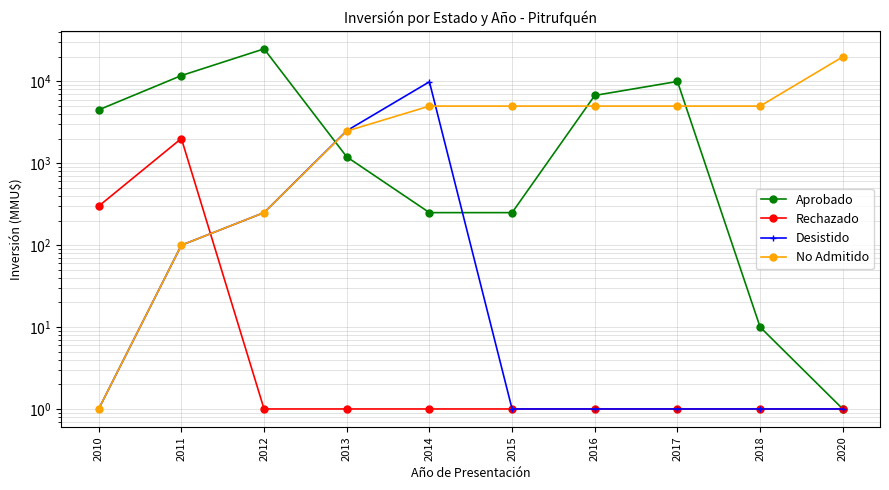

At 2015, list the series in order from smallest to largest.

Rechazado, Desistido, Aprobado, No Admitido